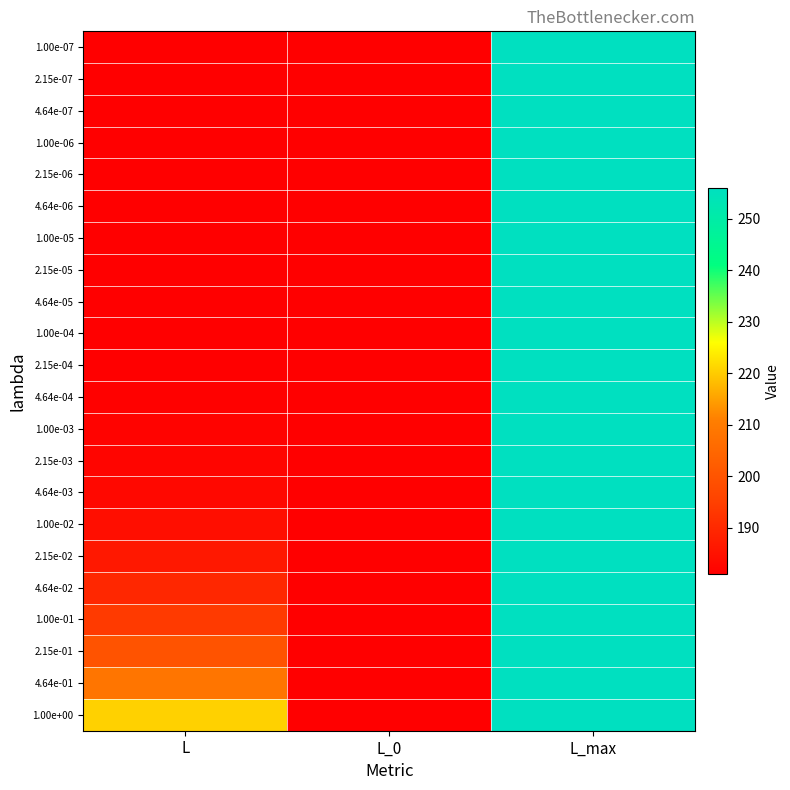

Reading left to right, transcribe all the data shown in this chart.

1.00e-07: L=181.0	L_0=181.0	L_max=256.0
2.15e-07: L=181.0	L_0=181.0	L_max=256.0
4.64e-07: L=181.0	L_0=181.0	L_max=256.0
1.00e-06: L=181.0	L_0=181.0	L_max=256.0
2.15e-06: L=181.0	L_0=181.0	L_max=256.0
4.64e-06: L=181.0	L_0=181.0	L_max=256.0
1.00e-05: L=181.0	L_0=181.0	L_max=256.0
2.15e-05: L=181.0	L_0=181.0	L_max=256.0
4.64e-05: L=181.1	L_0=181.0	L_max=256.0
1.00e-04: L=181.1	L_0=181.0	L_max=256.0
2.15e-04: L=181.2	L_0=181.0	L_max=256.0
4.64e-04: L=181.4	L_0=181.0	L_max=256.0
1.00e-03: L=181.8	L_0=181.0	L_max=256.0
2.15e-03: L=182.2	L_0=181.0	L_max=256.0
4.64e-03: L=183.0	L_0=181.0	L_max=256.0
1.00e-02: L=184.4	L_0=181.0	L_max=256.0
2.15e-02: L=186.4	L_0=181.0	L_max=256.0
4.64e-02: L=189.5	L_0=181.0	L_max=256.0
1.00e-01: L=193.8	L_0=181.0	L_max=256.0
2.15e-01: L=199.9	L_0=181.0	L_max=256.0
4.64e-01: L=208.7	L_0=181.0	L_max=256.0
1.00e+00: L=220.6	L_0=181.0	L_max=256.0